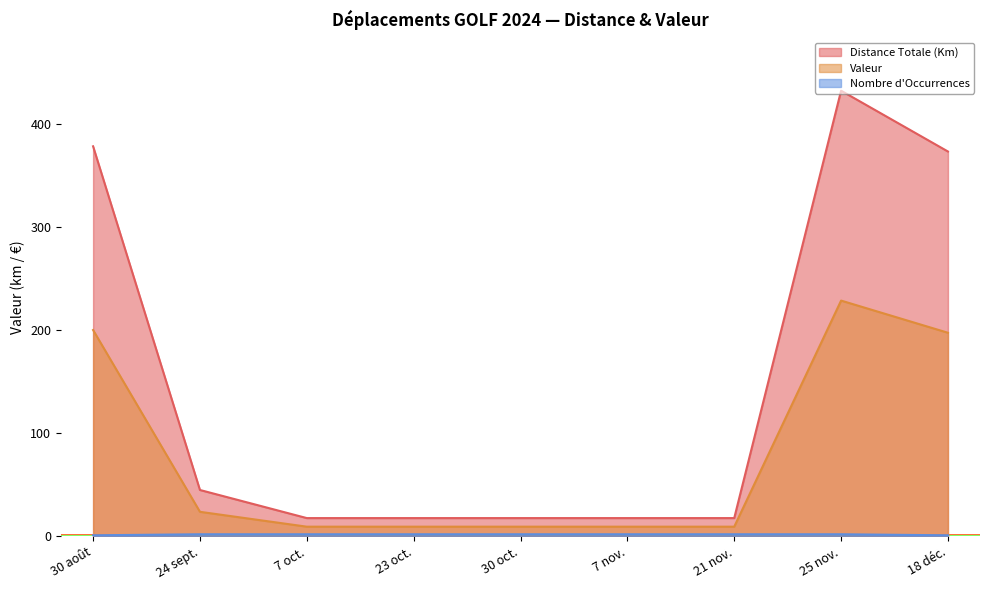

True or false: Distance Totale (Km) has a value of 17.7 at 30 oct..

True